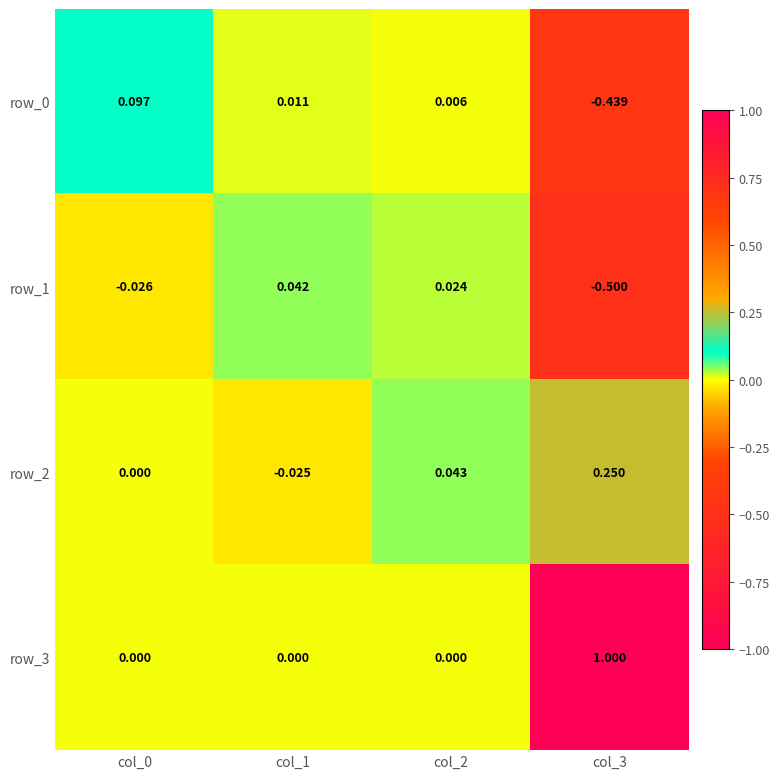

Is the value of row_2 at col_3 greater than the value of row_0 at col_2?

Yes